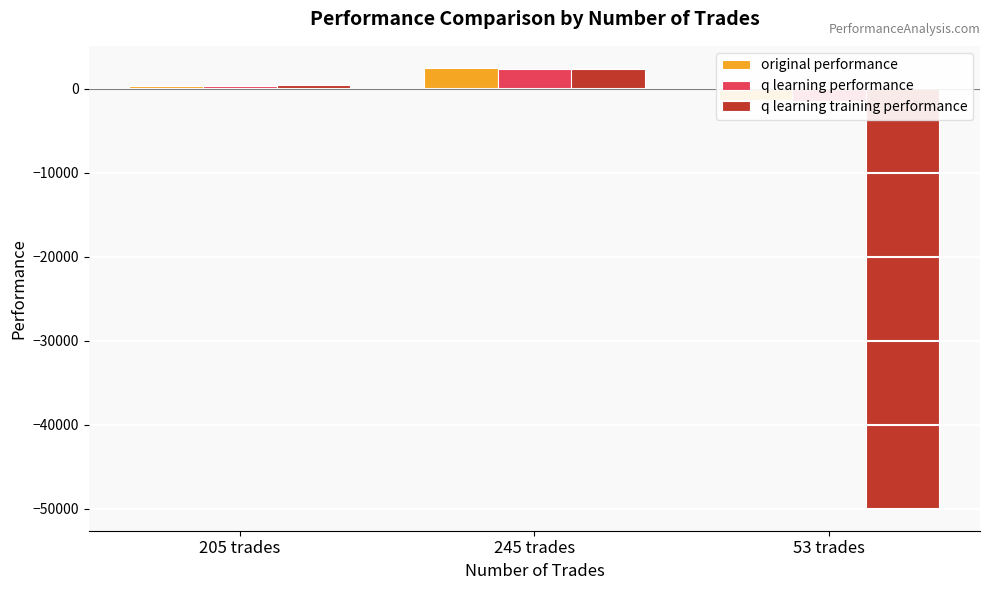

Is it true that q learning performance equals 2314.3 at 245 trades?

True